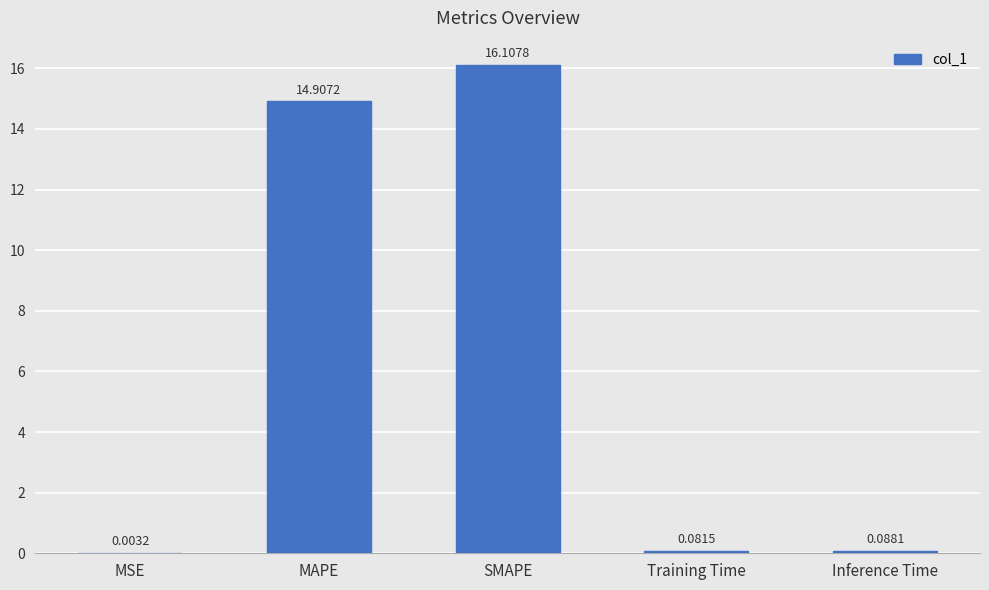

What is the change in value from MAPE to Inference Time?

-14.8